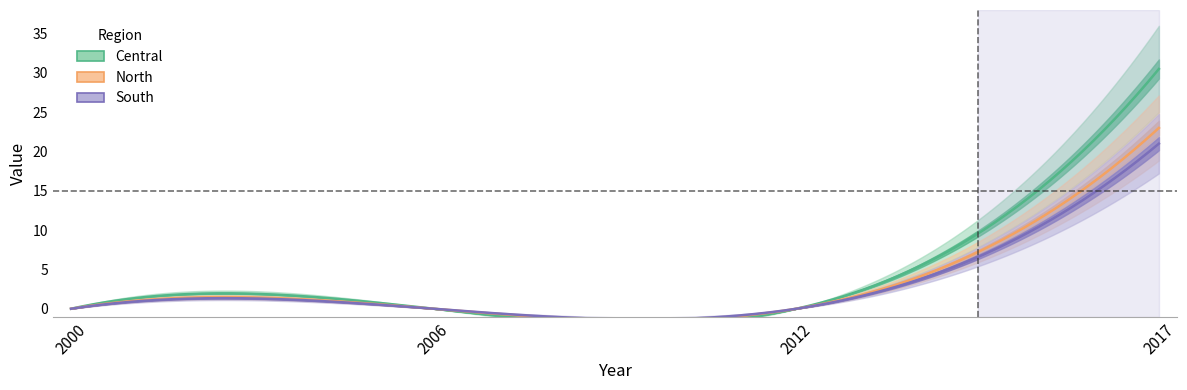

Rank the series by their average value, from lowest to highest.

South, North, Central